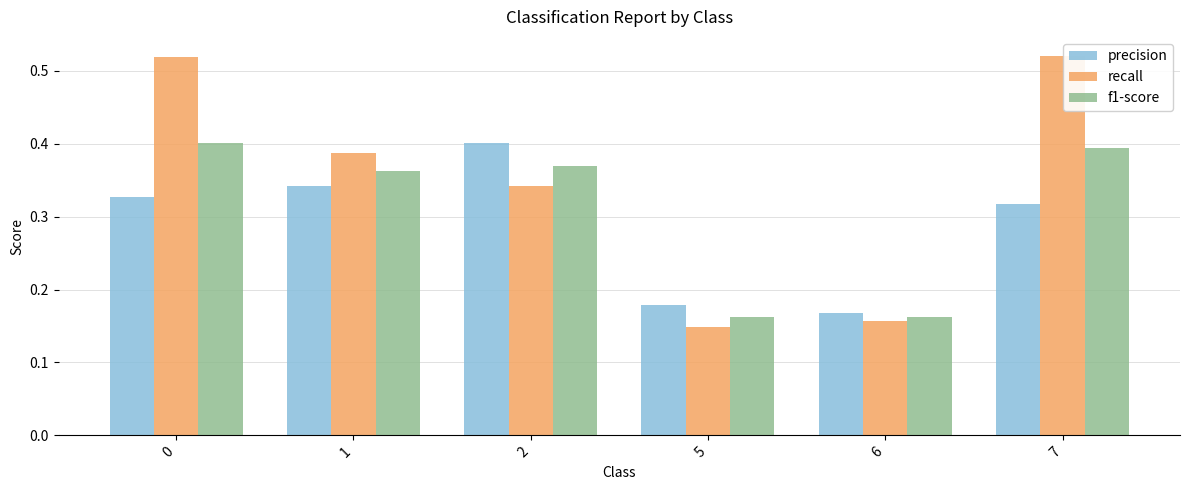

Which series changed the most between 1 and 7?

recall